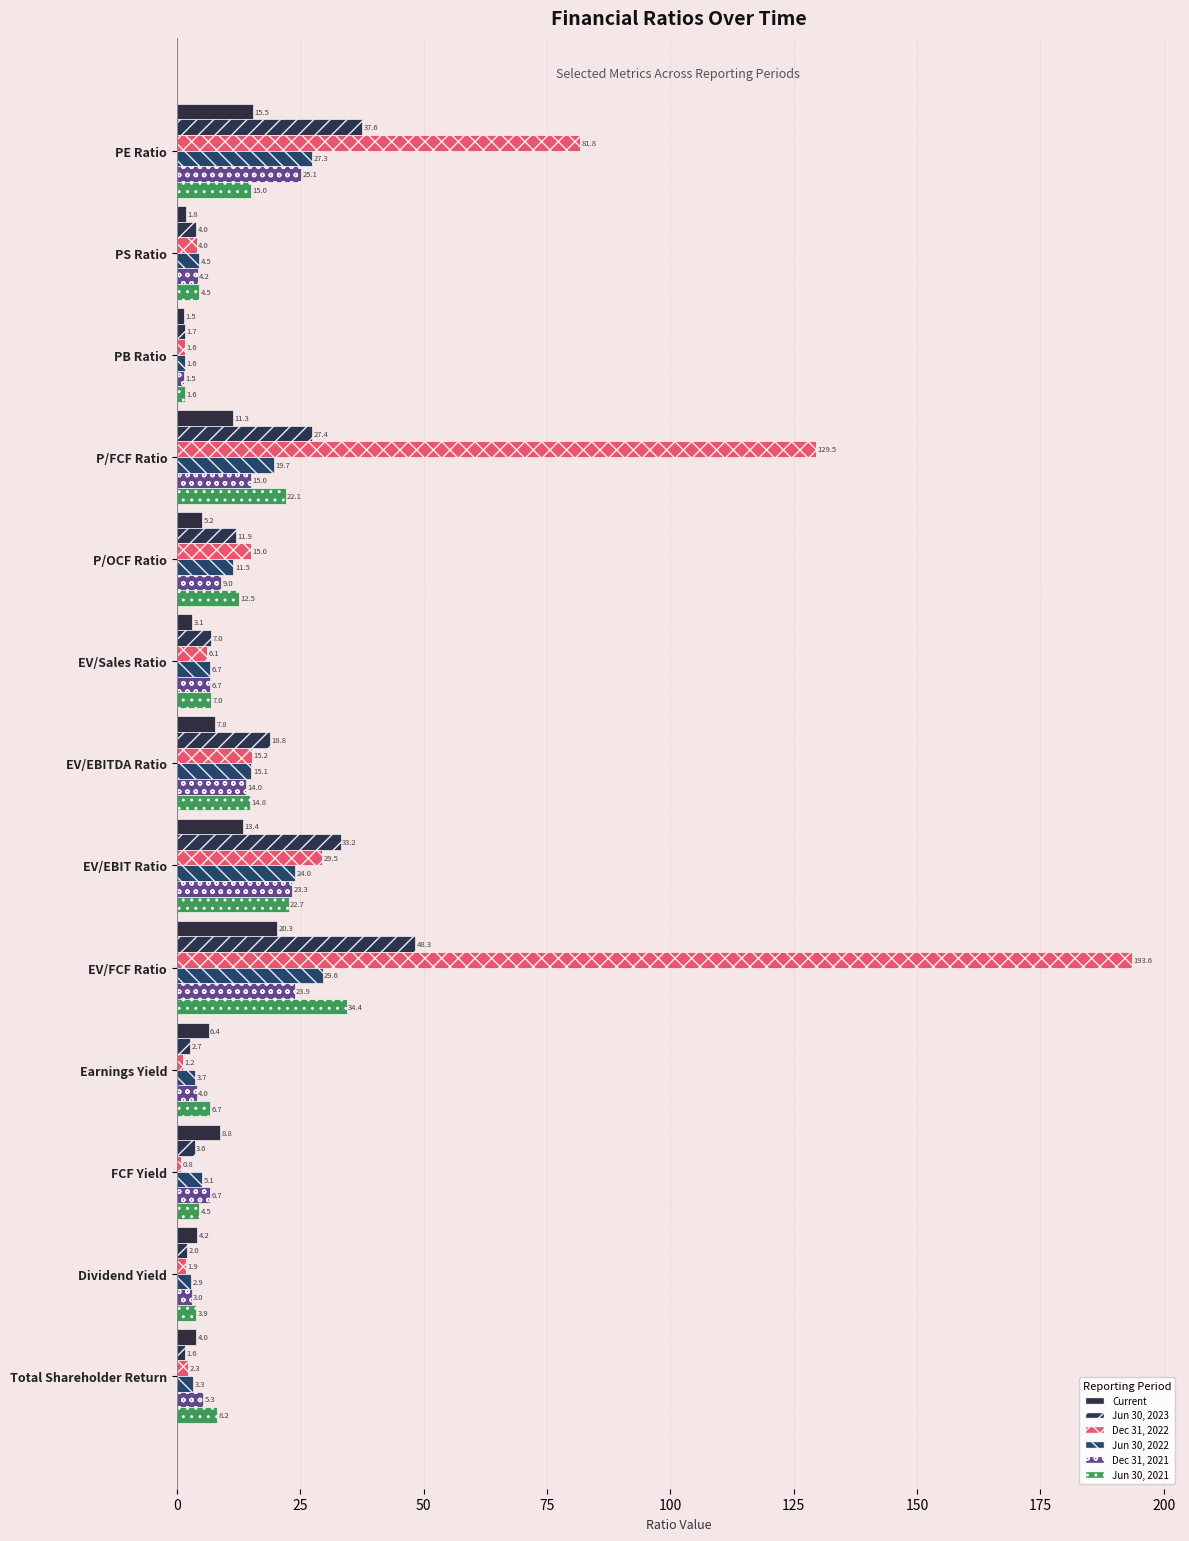

What is the difference between the maximum and second lowest values in the Current series?

18.5